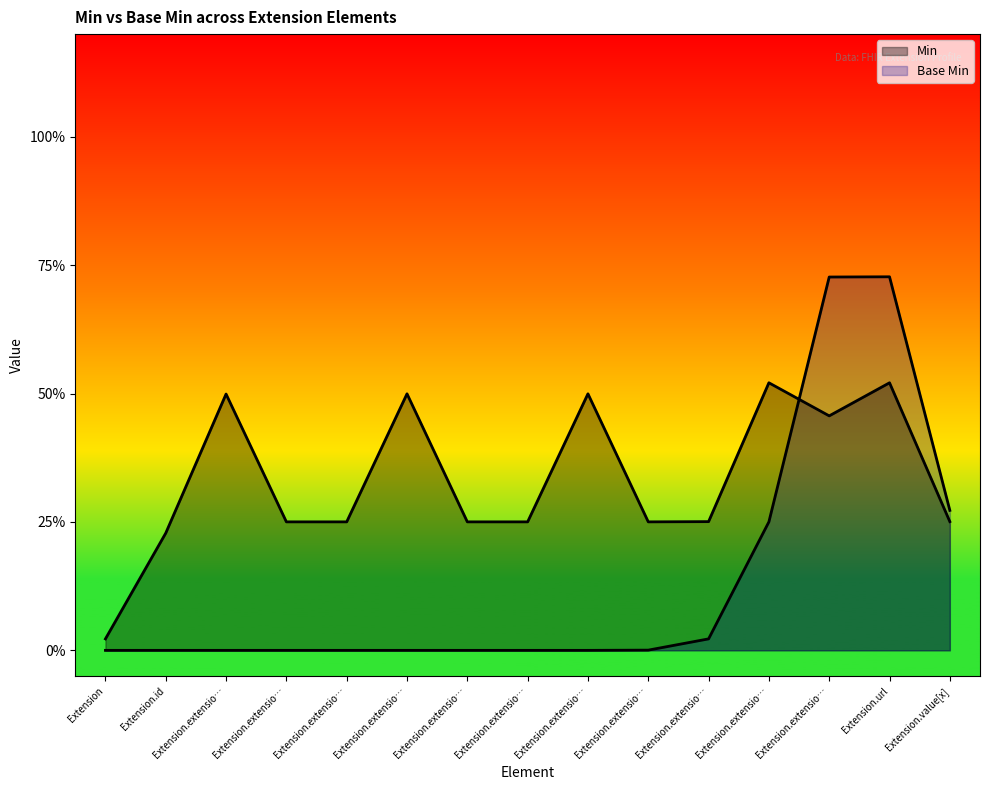

Which series ends up on top after the final intersection of Min and Base Min?

Base Min